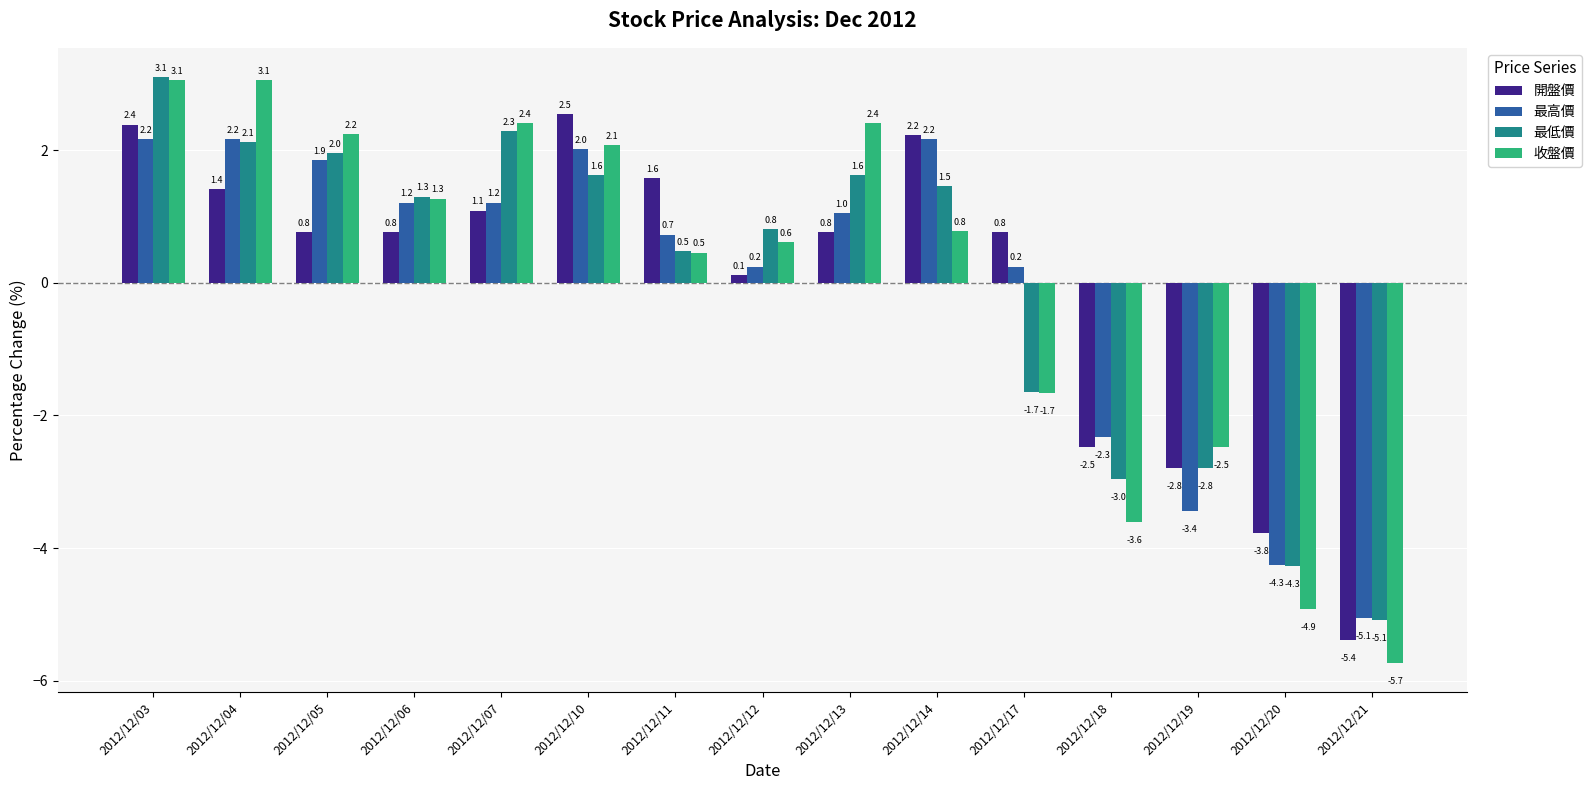

At which label does 最高價 reach its minimum?

2012/12/21